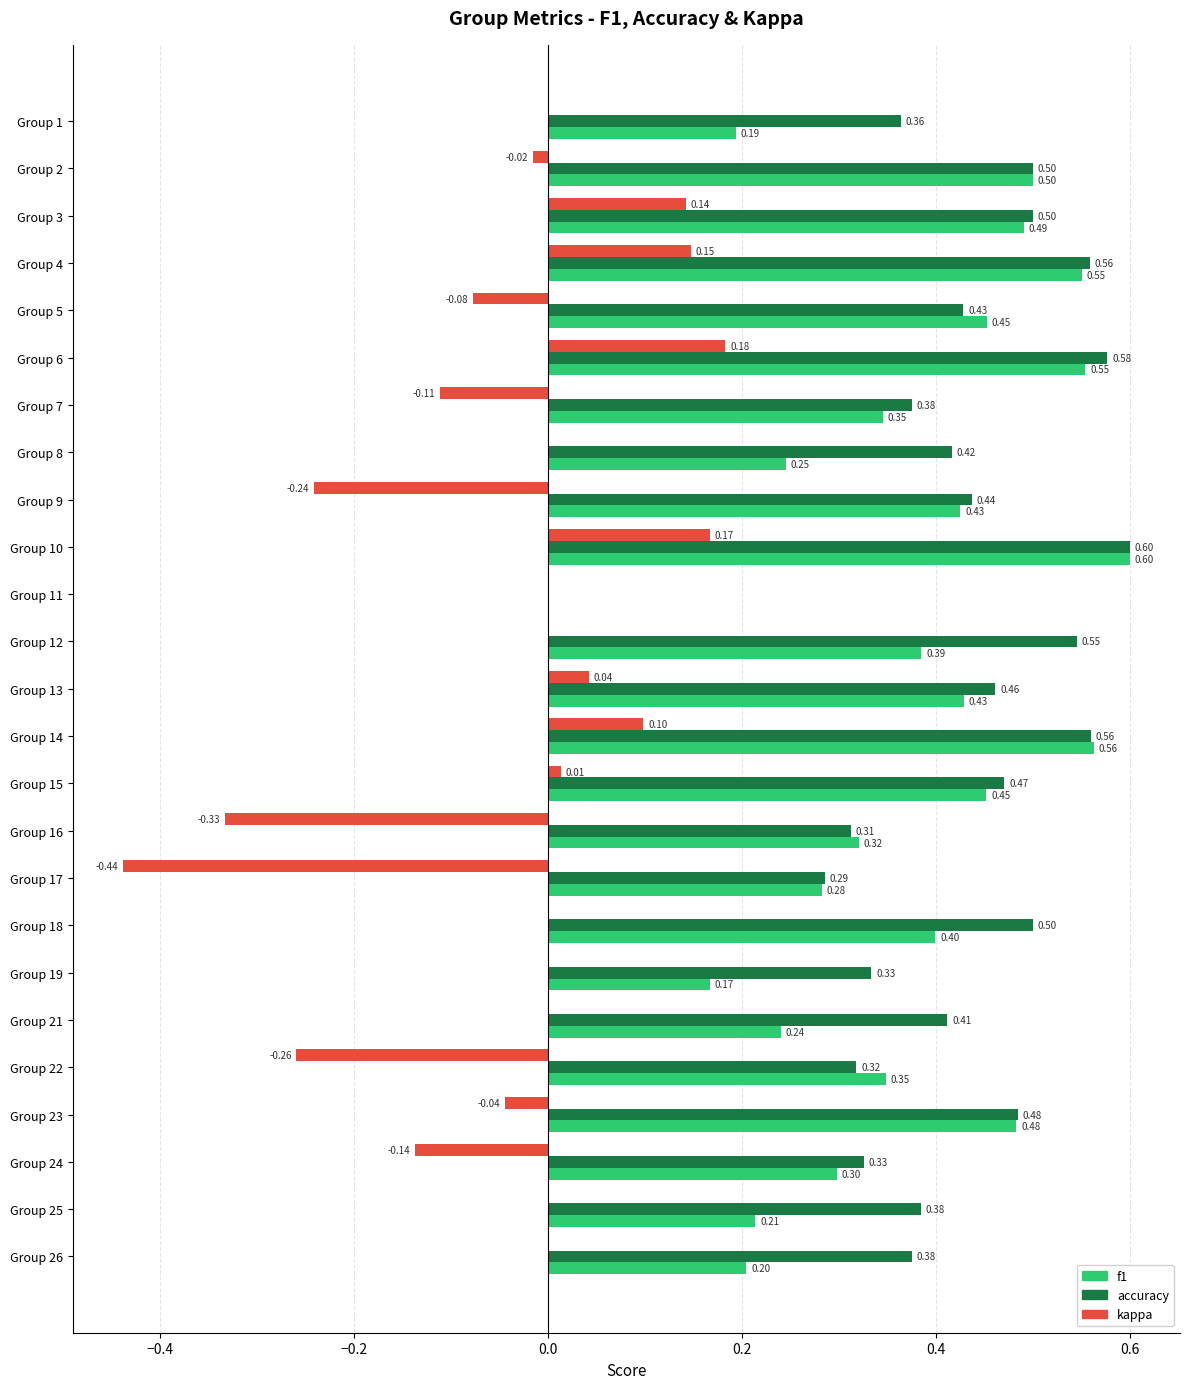

What is the total value across all series at Group 3?

1.1